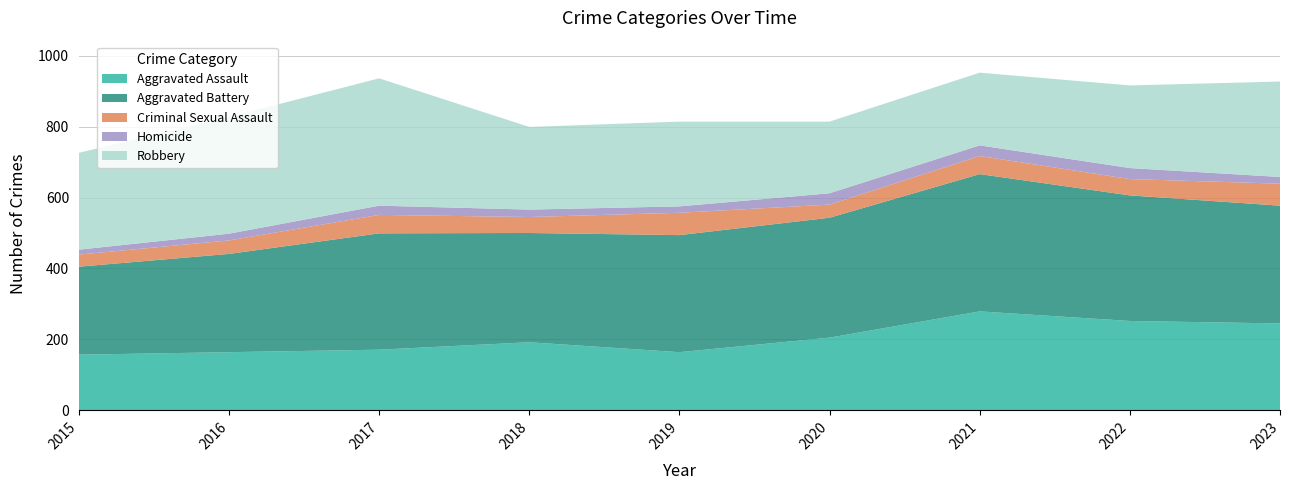

Reading left to right, extract all data points from this chart.

Aggravated Assault: 157	164	171	192	164	205	279	252	245
Aggravated Battery: 248	277	328	308	330	338	387	354	332
Criminal Sexual Assault: 34	38	52	45	63	37	51	46	62
Homicide: 14	19	26	21	18	32	30	31	19
Robbery: 273	329	359	233	239	202	205	233	269